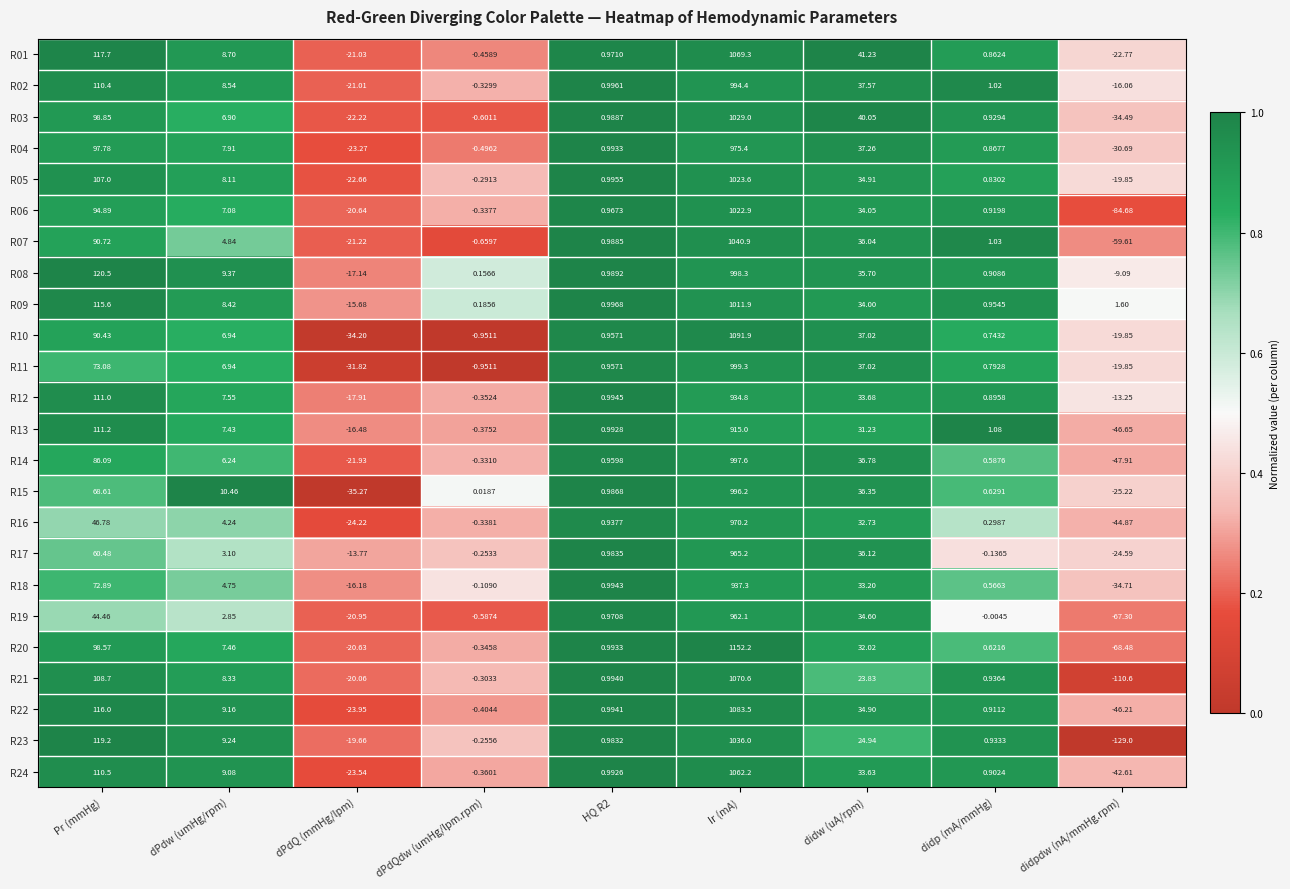

At which label is R04 closest to 472?

Pr (mmHg)